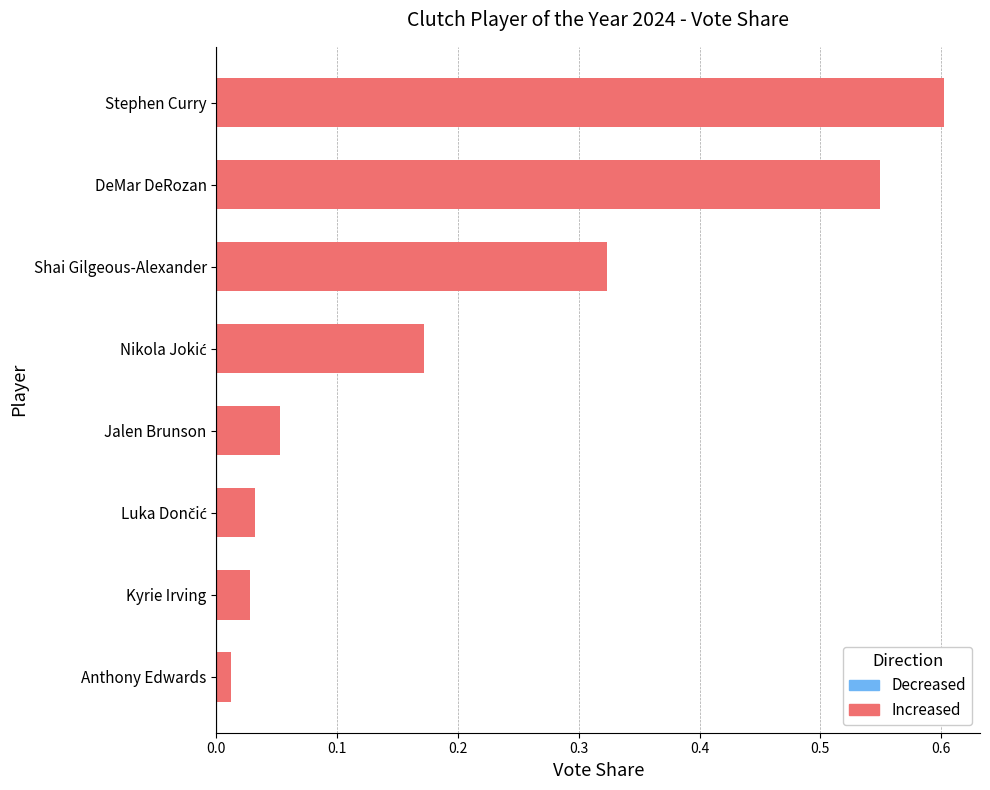

The chart shows a value of 1.0 at Stephen Curry. True or false?

False